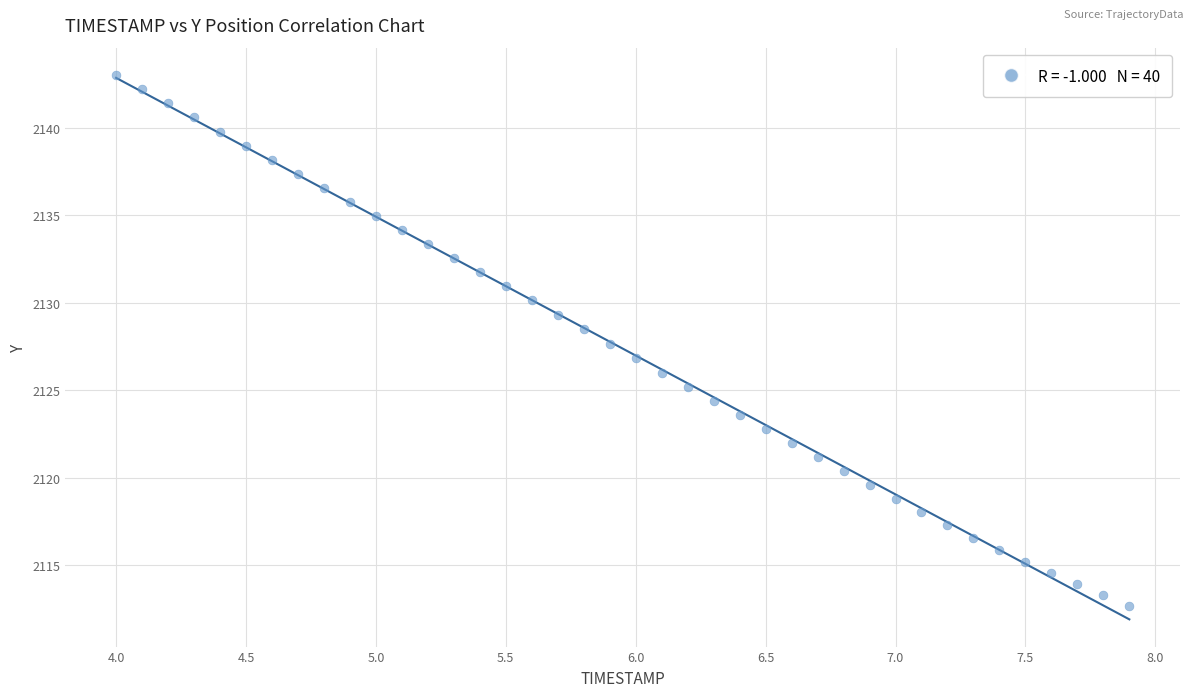

What is the range of X values (max minus min)?

3.9